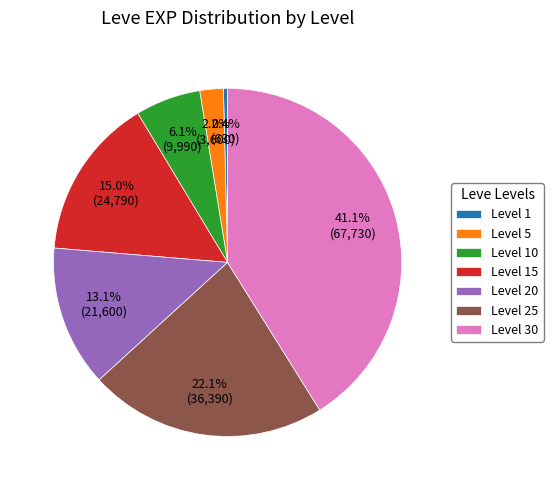

What is the total percentage of Level 30 and Level 5?

43.3%